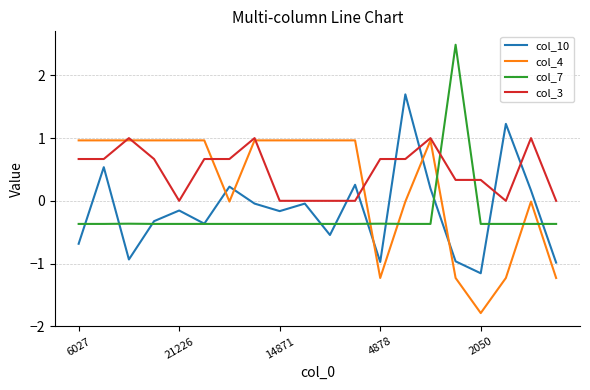

How many times do col_7 and col_3 cross each other?

2